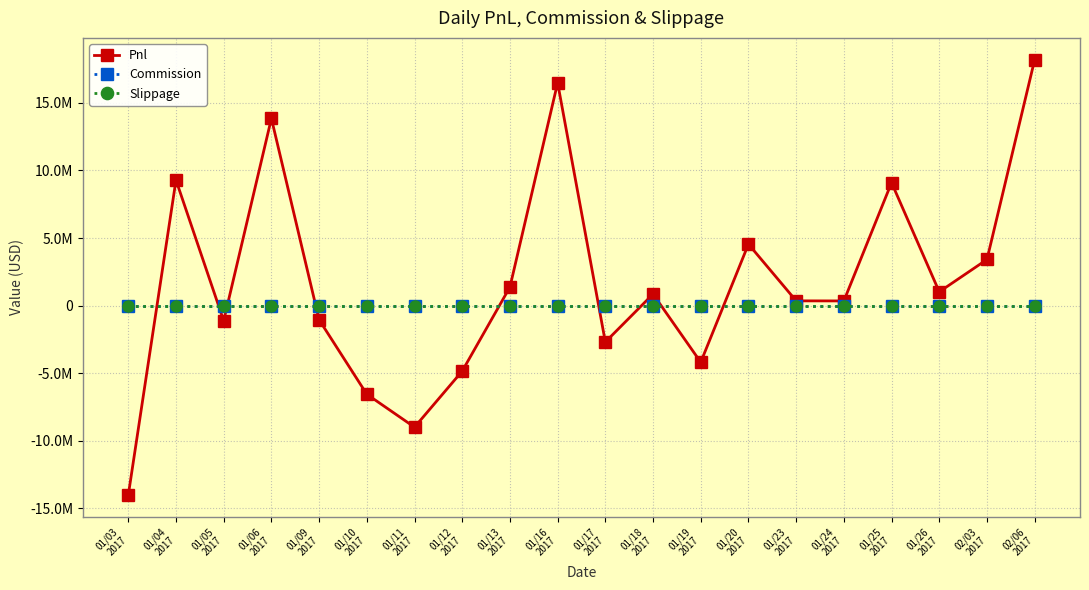

Which series ends up on top after the final intersection of Pnl and Commission?

Pnl